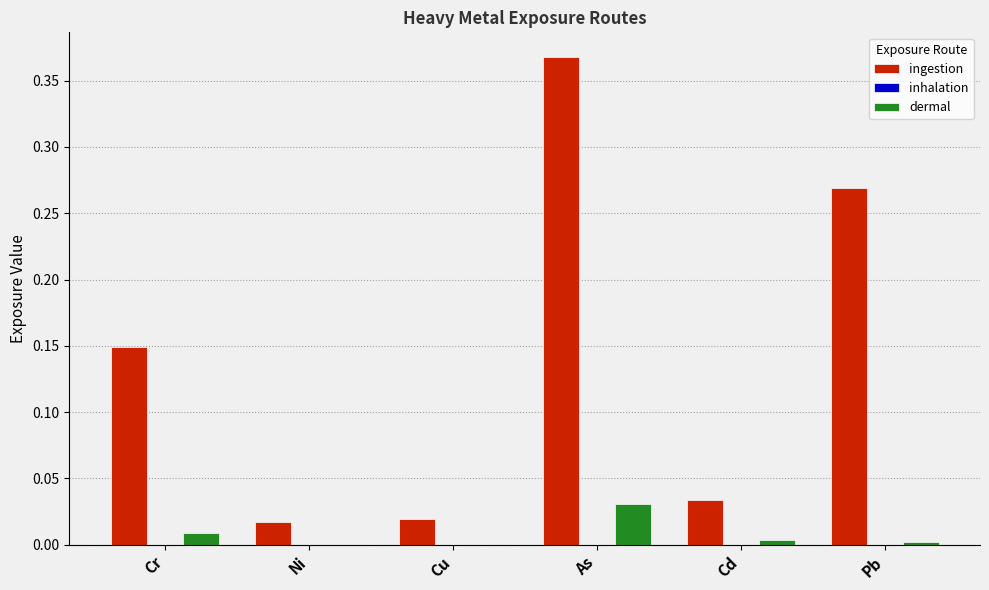

Which category has the highest value across all series?

As